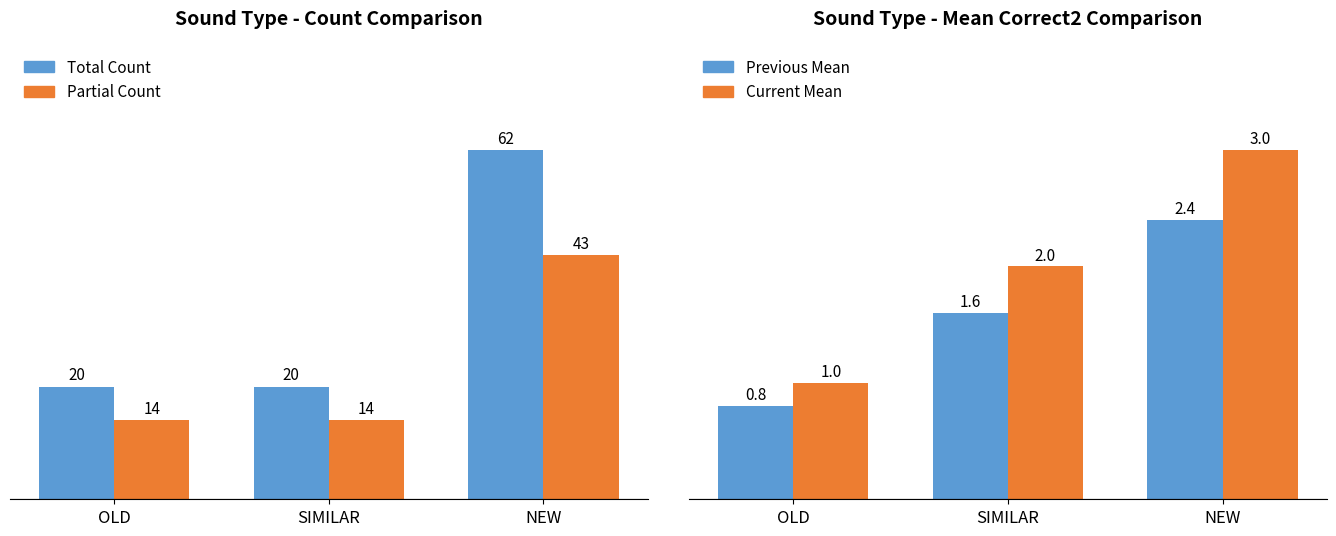

The Previous Mean series shows 0.8 at OLD. True or false?

True